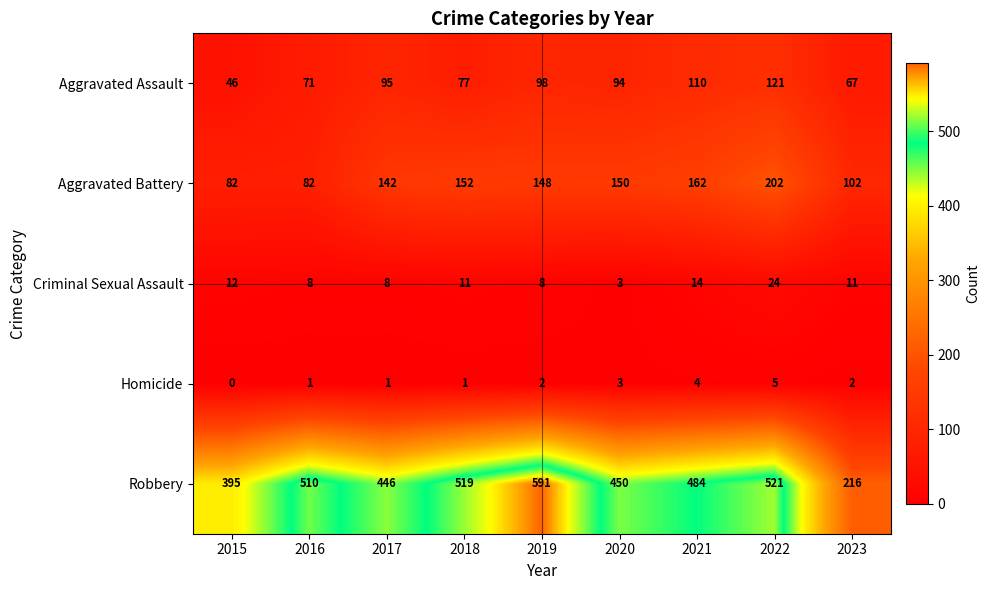

What is the greatest value displayed?

591